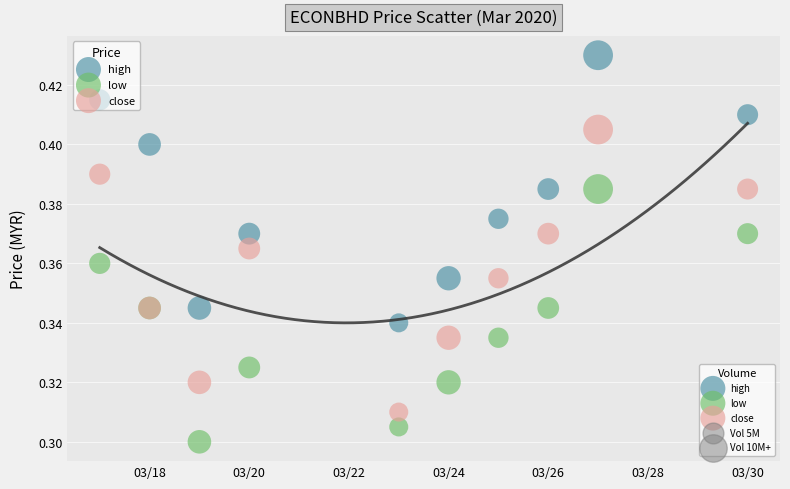

Which series has the largest Y range (max minus min)?

close